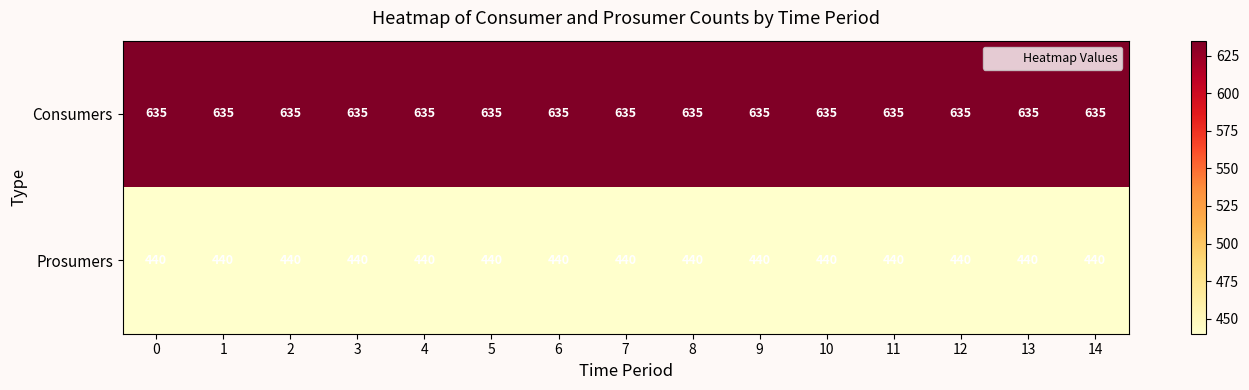

What is the average value of the Prosumers series?

440